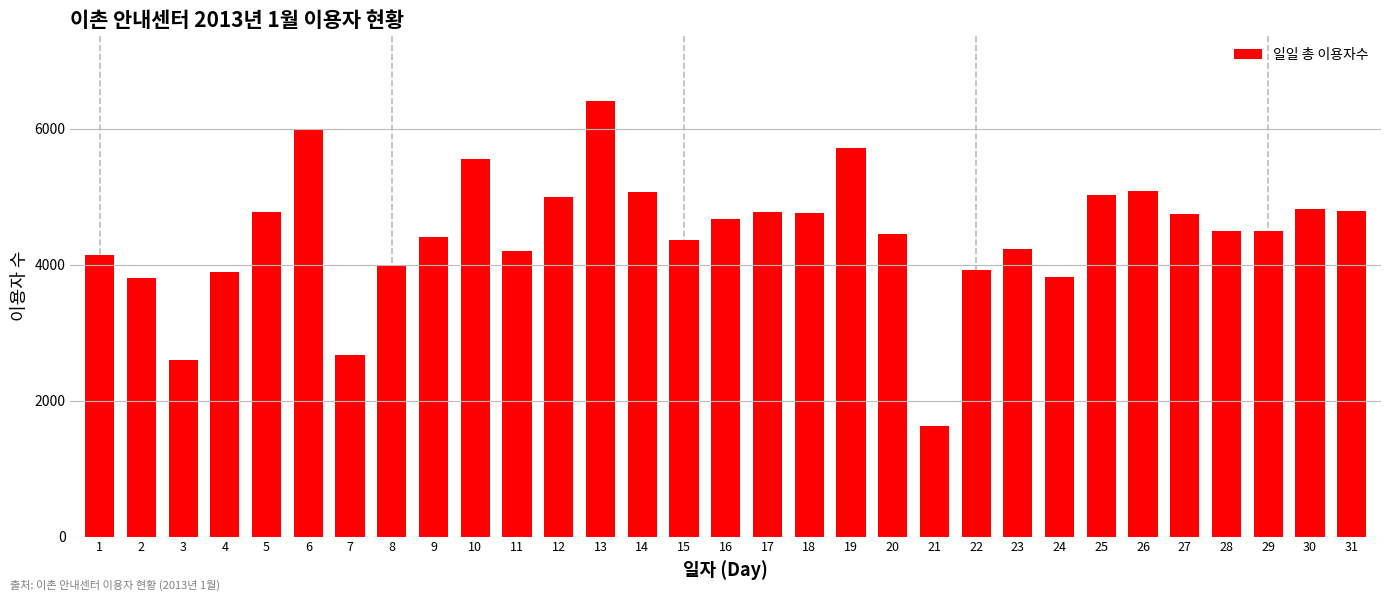

Is it true that the value at 19 is 8826?

False